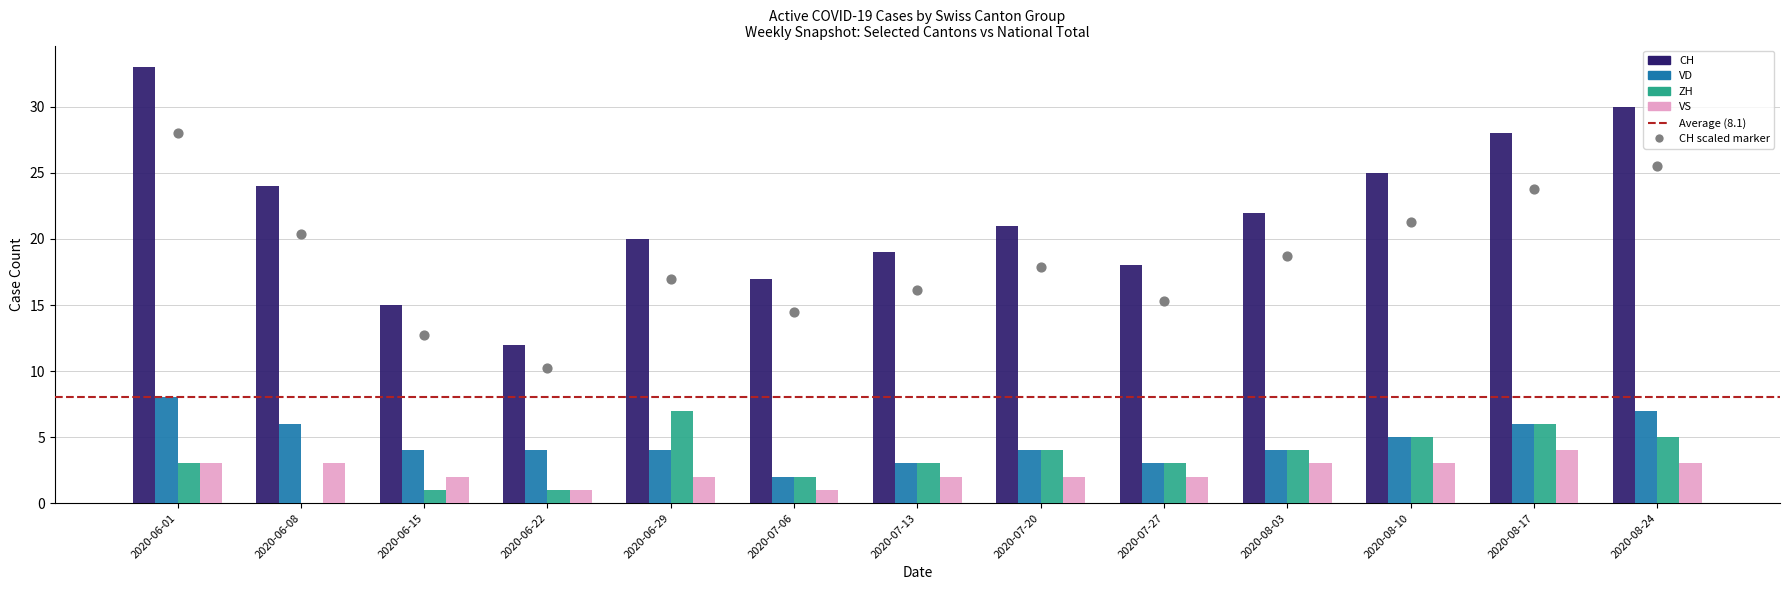

Which series has the largest total across all categories?

CH